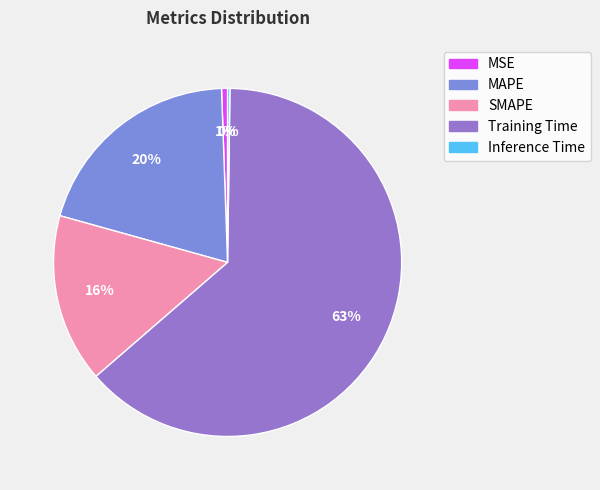

To the nearest percent, what percentage of the pie is MSE?

1%